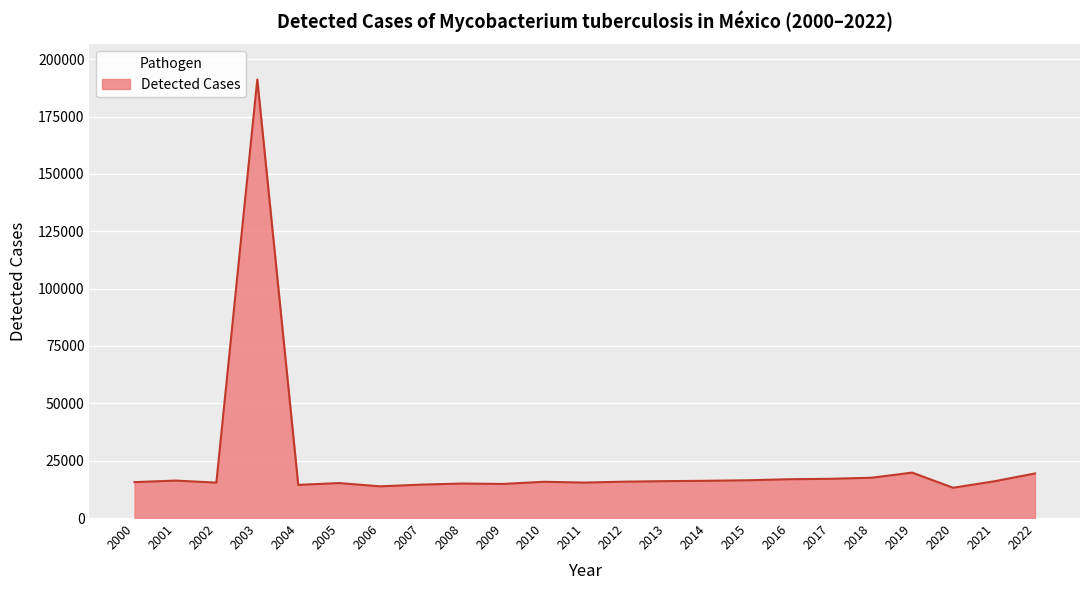

What is the difference between the second highest and second lowest values?

5981